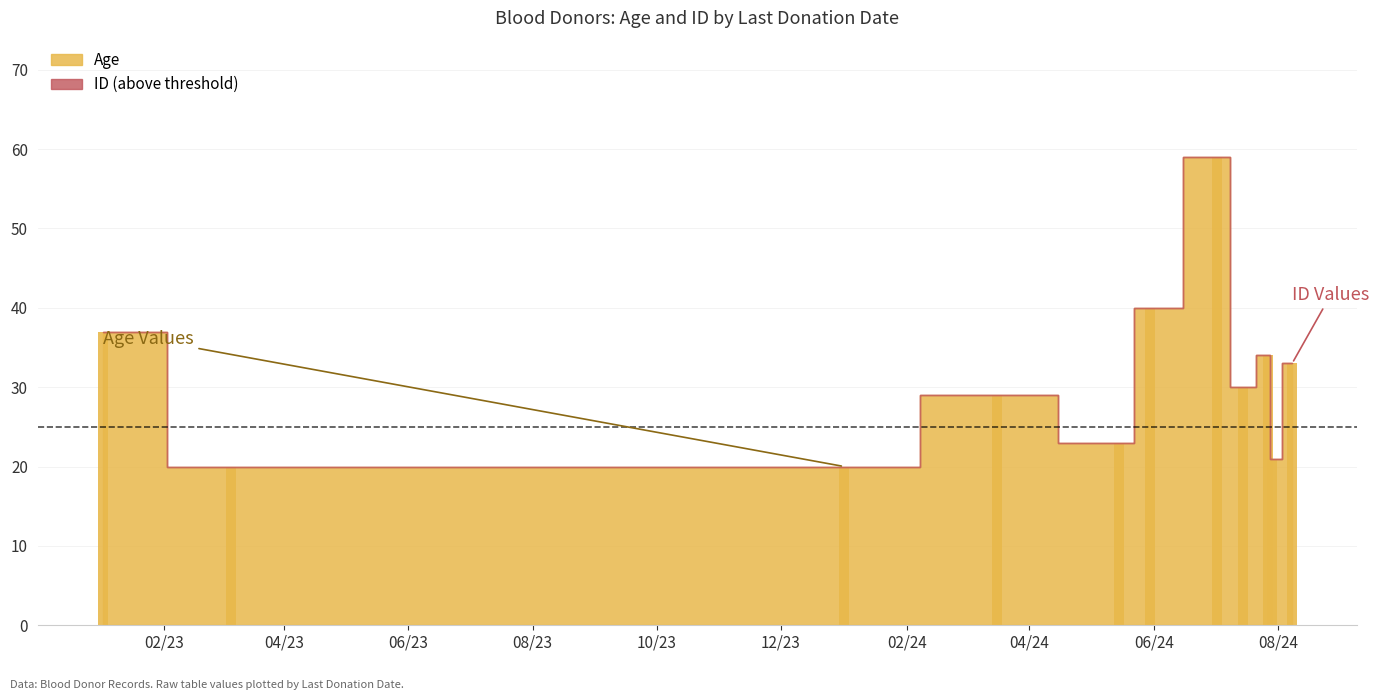

What is the difference between the second highest and minimum values?

20